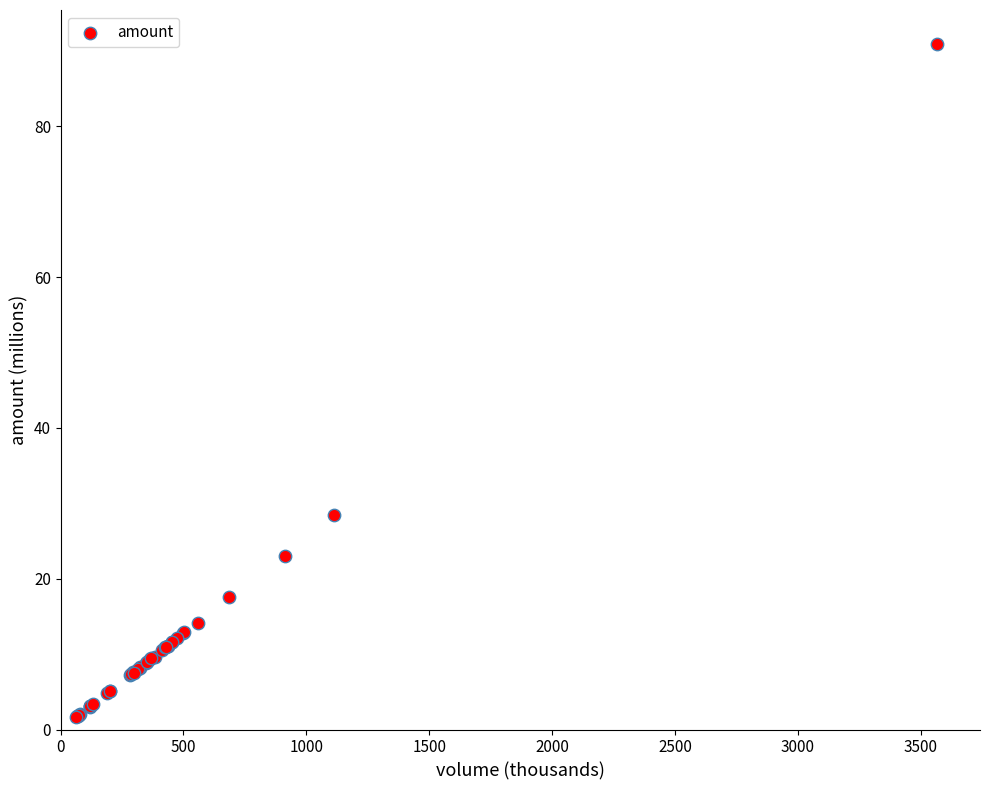

What Y value in the scatter plot is closest to 46?

28.5